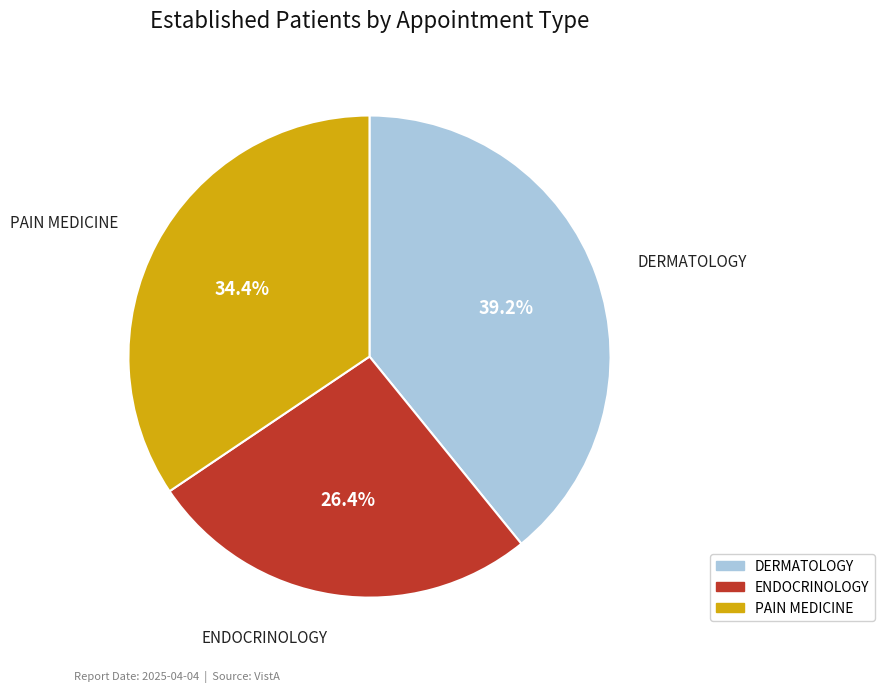

Count the number of slices in the pie.

3